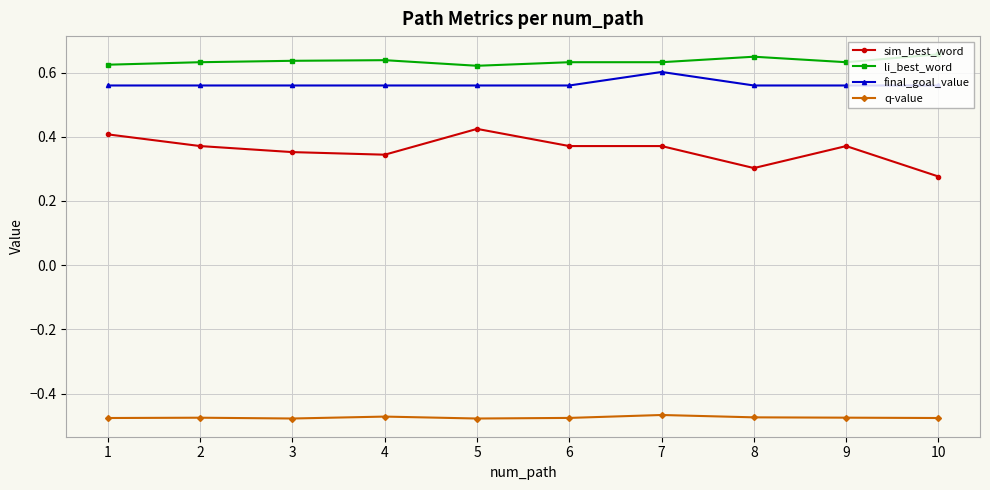

The value of li_best_word at 7 is 0.6. True or false?

True